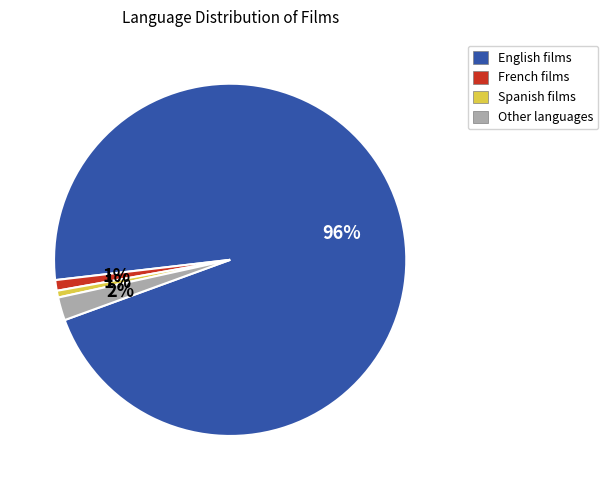

To the nearest percent, what is the average slice percentage?

25%